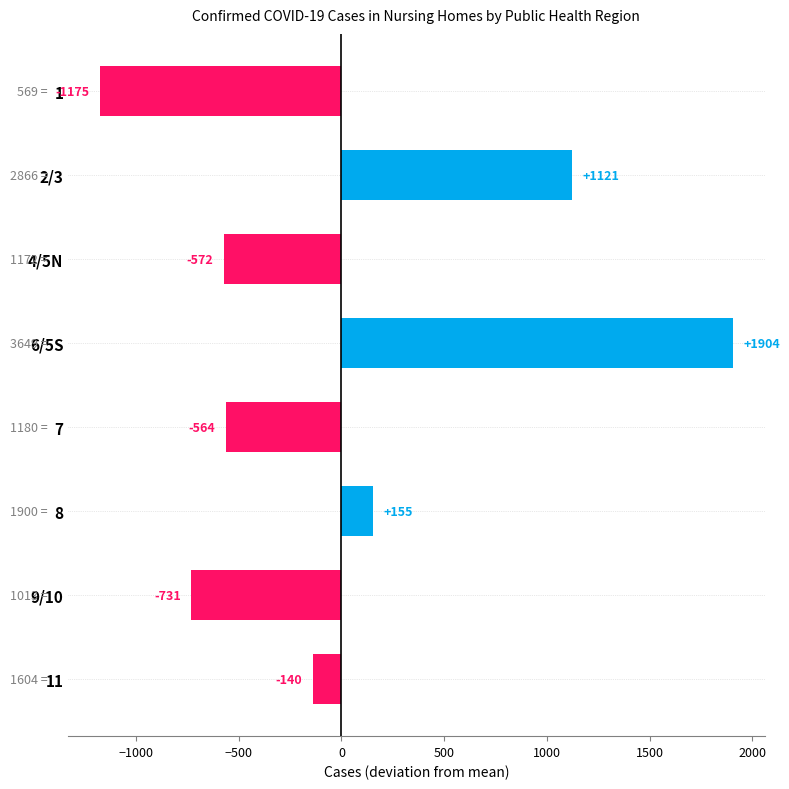

How many values are below -140?

5